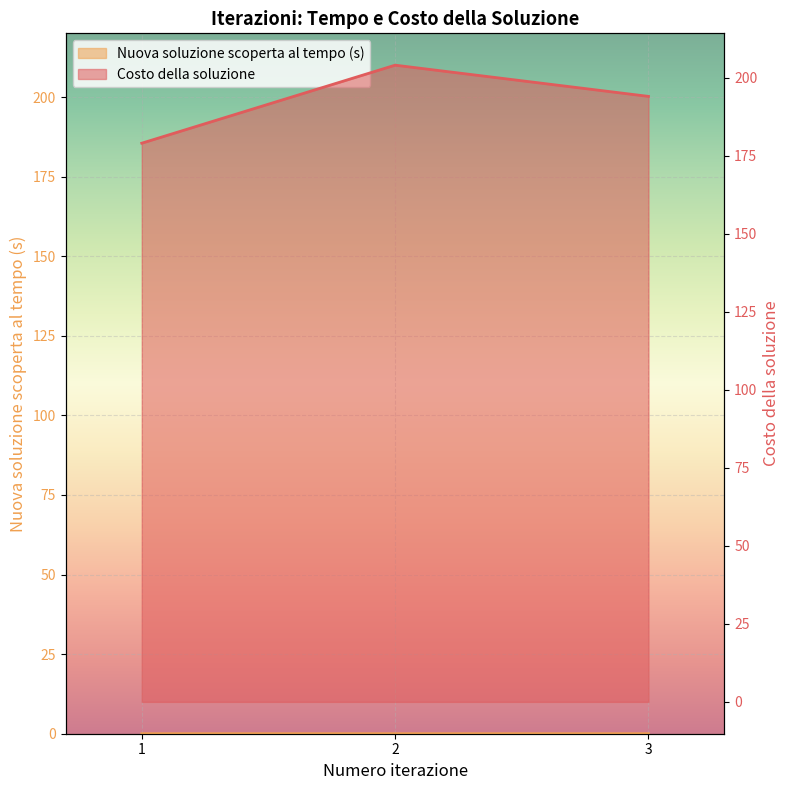

Between 1 and 2, which series saw the biggest shift?

Costo della soluzione